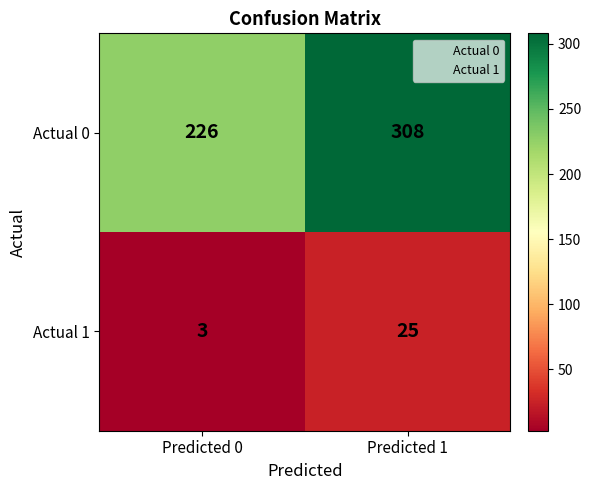

What is the difference between the highest and lowest values at Predicted 1?

283